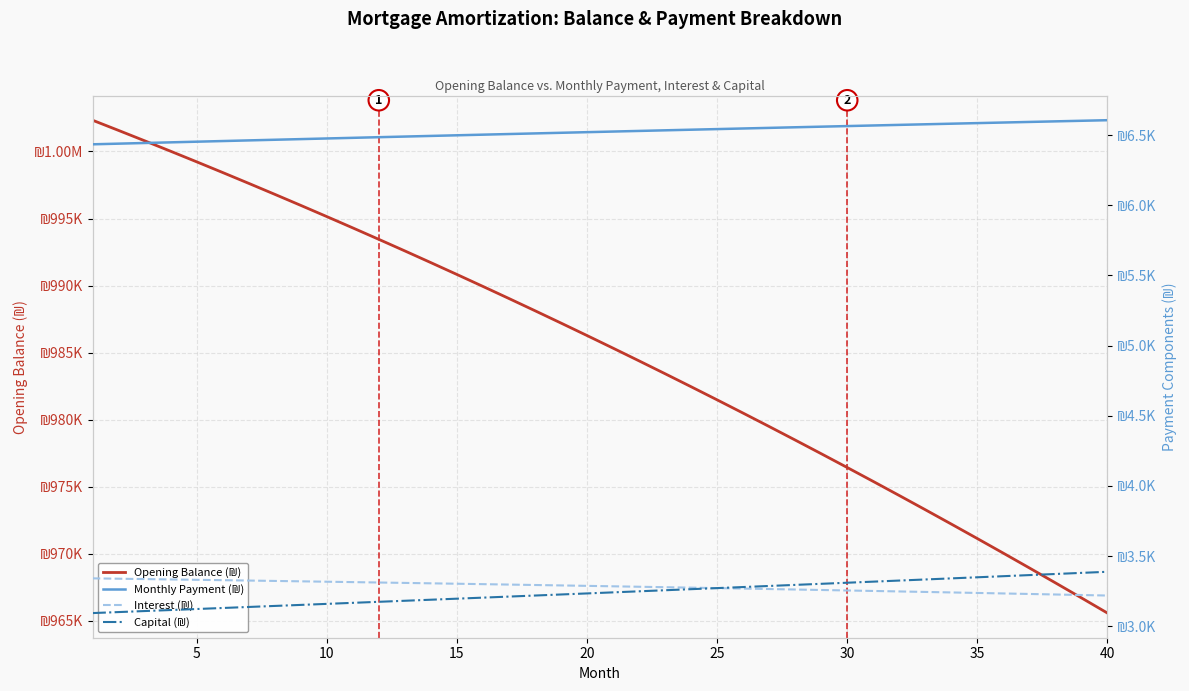

Is the value of Capital (₪) at 33 greater than the value of Interest (₪) at 32?

Yes